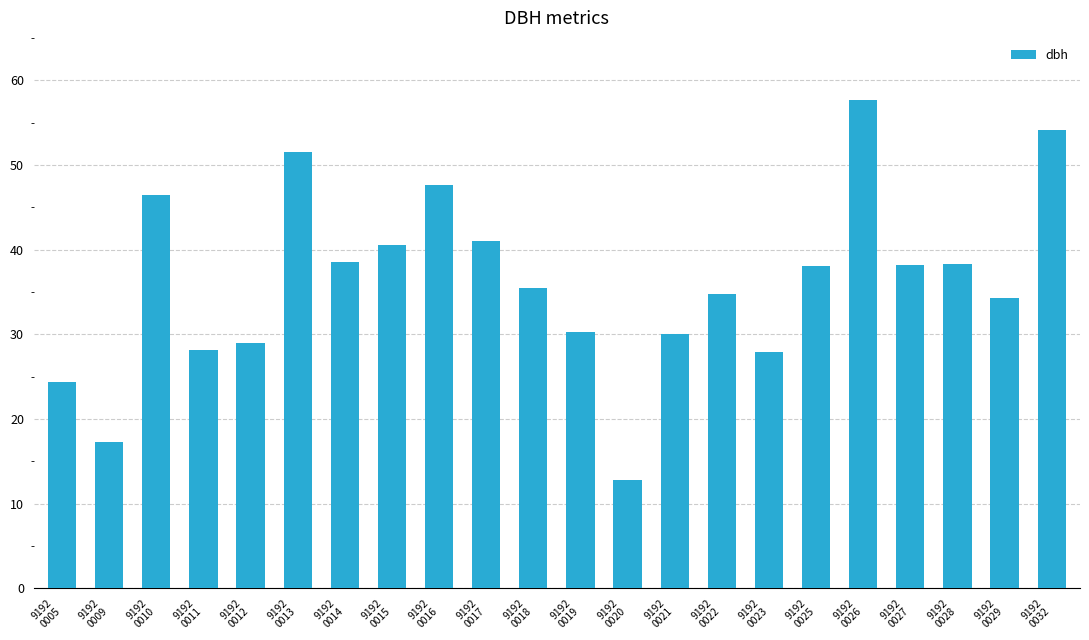

What is the difference between the maximum and second lowest values?

40.4